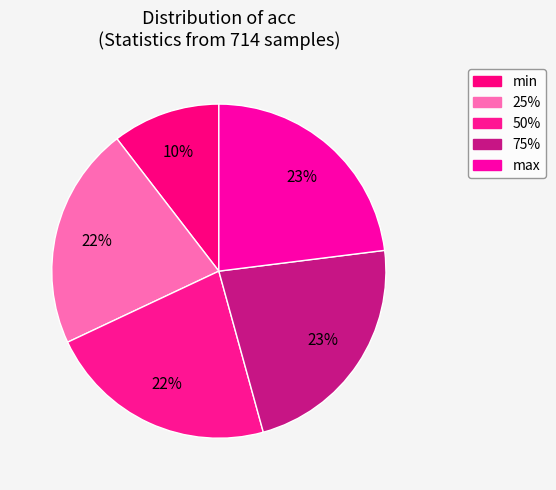

To the nearest percent, what is the difference between the max and 25% slice percentages?

1%